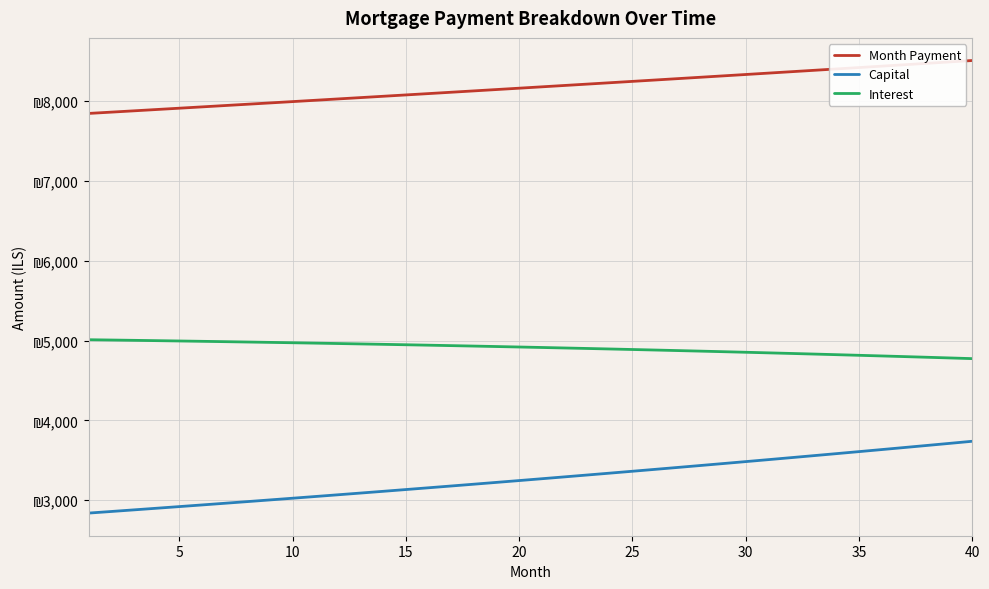

True or false: Month Payment and Interest cross at least once.

False